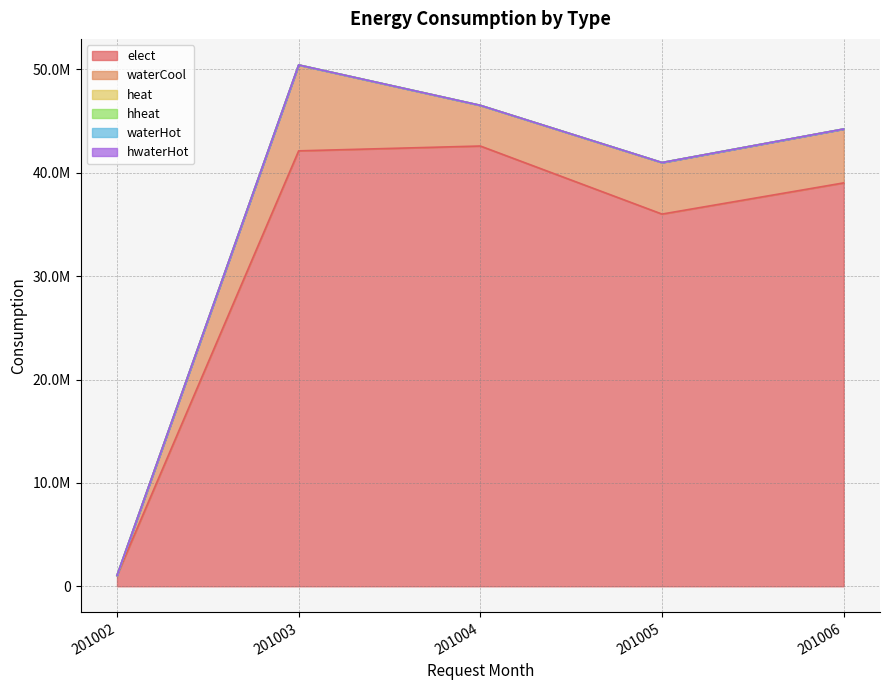

List the labels in order of hwaterHot value, smallest first.

201002, 201003, 201004, 201005, 201006